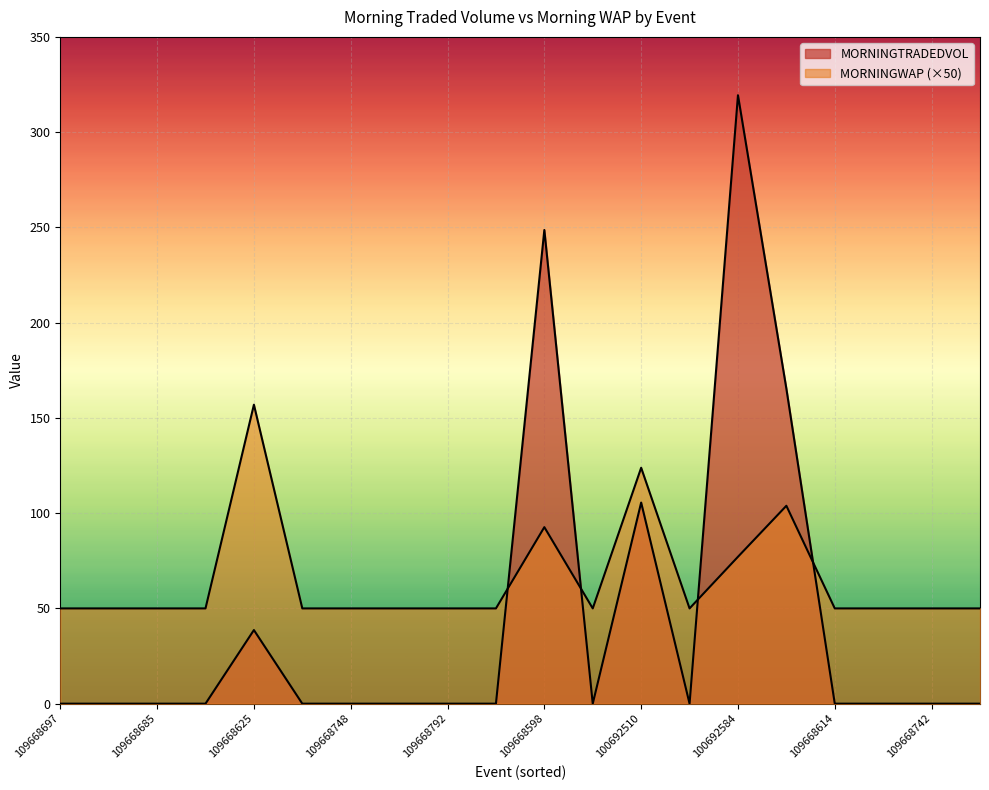

At which label does MORNINGWAP reach its minimum?

109668697